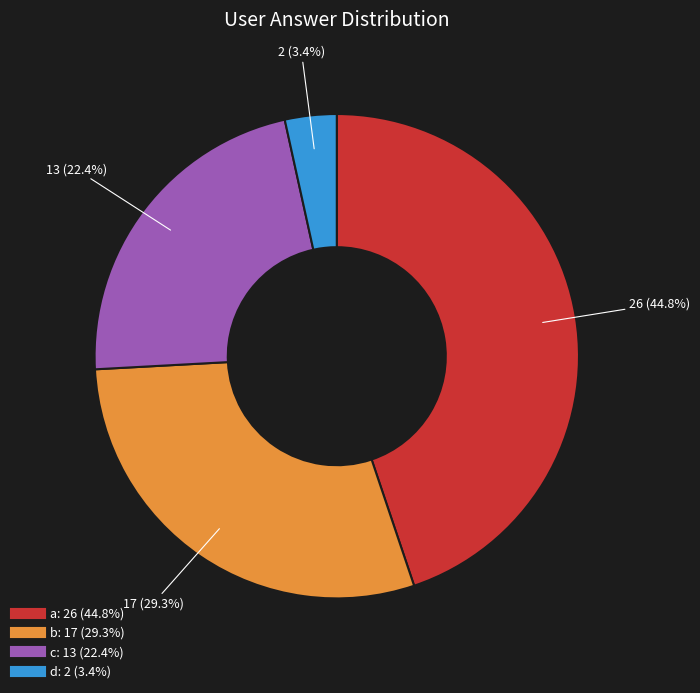

Is the sum of b and a greater than half?

Yes